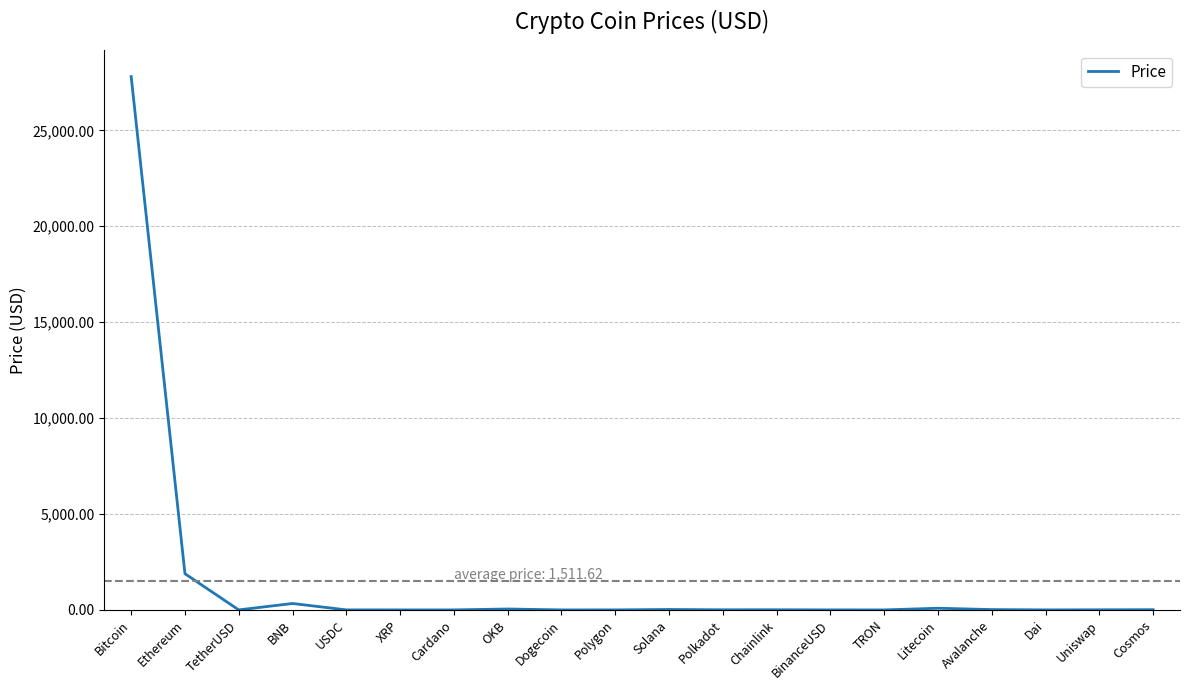

The chart shows a value of 27801.2 at Bitcoin. True or false?

True